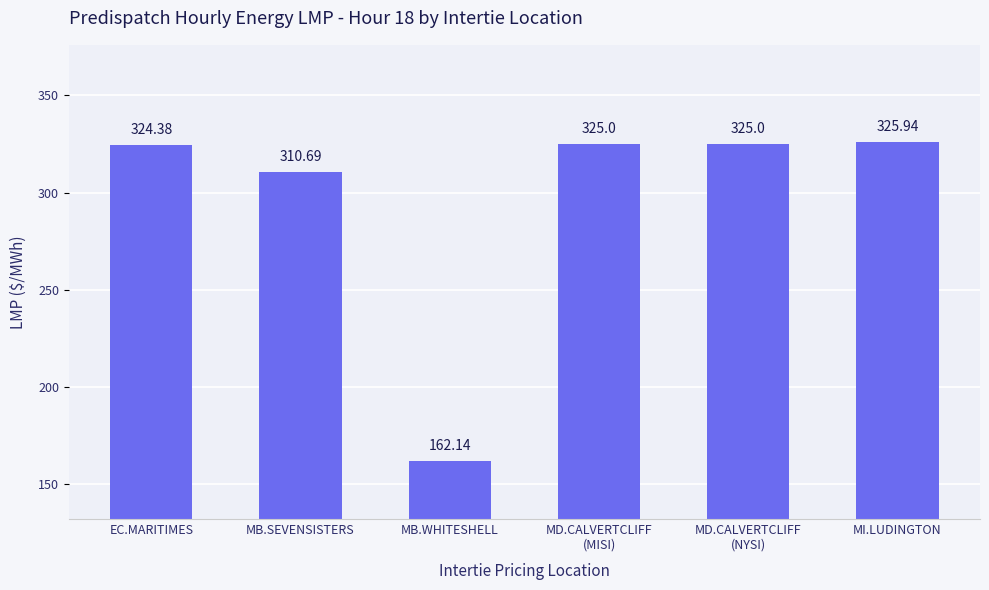

Which category has the highest value across all series?

MI.LUDINGTON